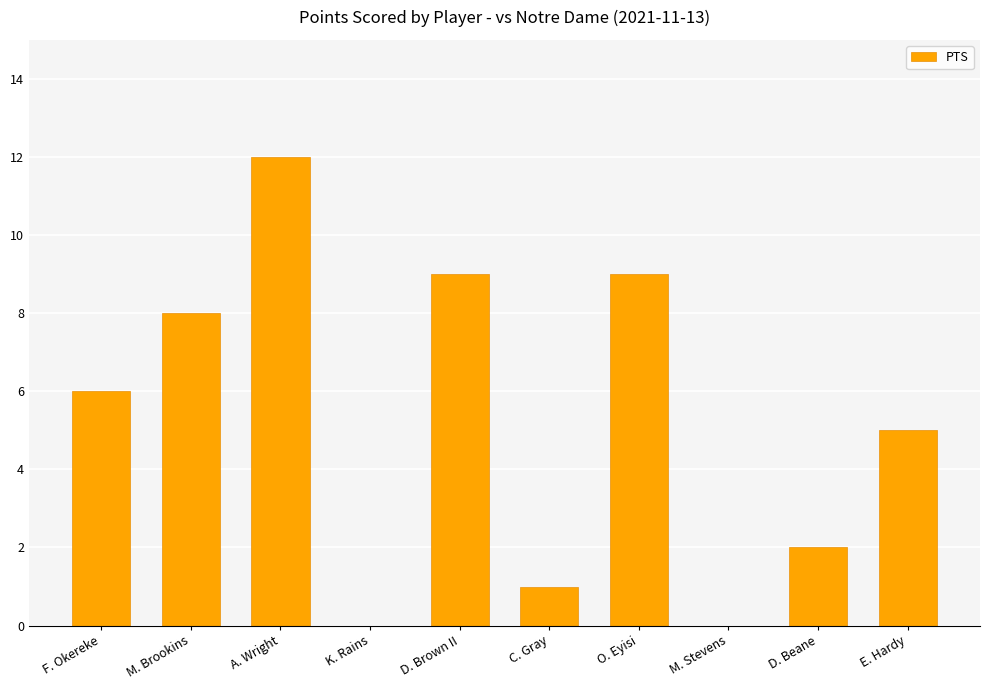

Which label corresponds to the largest value in the chart?

A. Wright